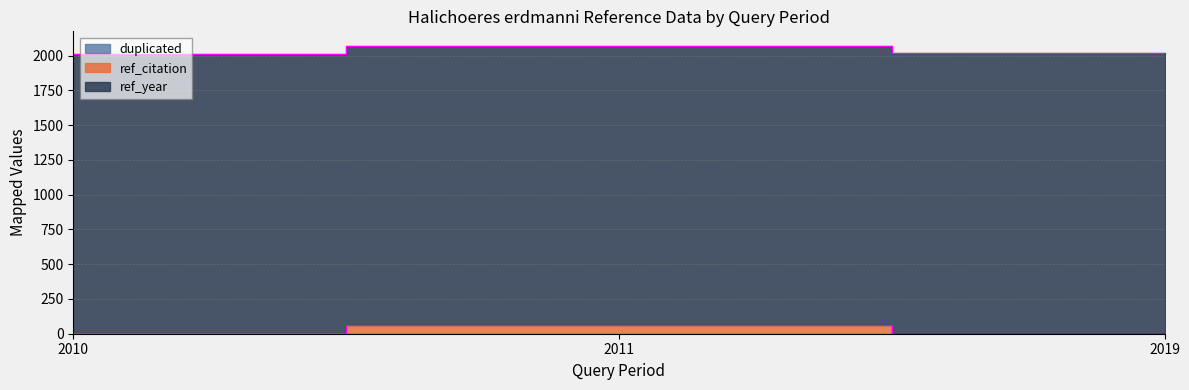

Does the chart display data point markers on the line(s)?

No